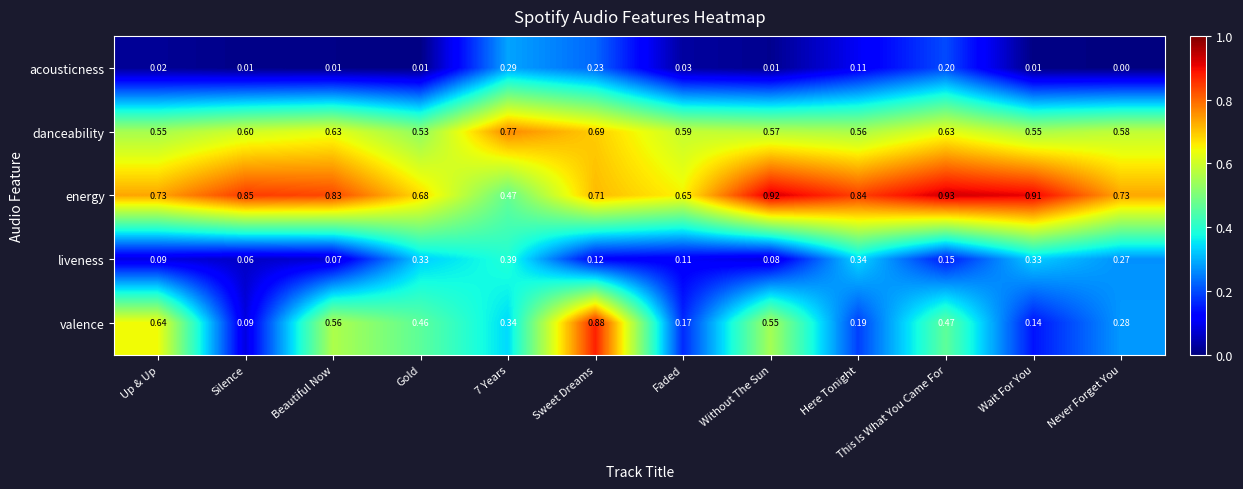

List the series in order of their peak value, highest first.

energy, valence, danceability, liveness, acousticness